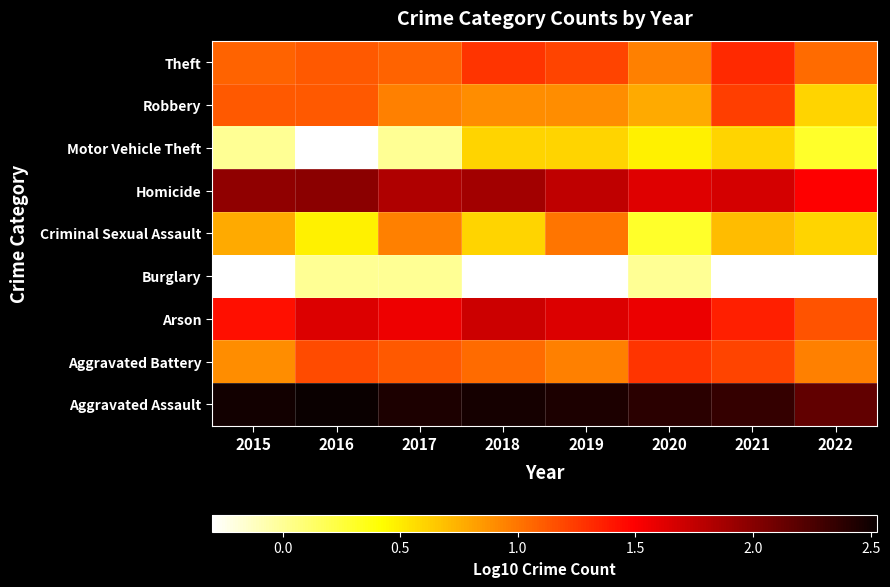

Reading left to right, list all the values displayed in this chart.

Theft: 2015=1.1	2016=1.1	2017=1.1	2018=1.3	2019=1.2	2020=1.0	2021=1.3	2022=1.0
Robbery: 2015=1.1	2016=1.1	2017=1.0	2018=0.9	2019=0.9	2020=0.8	2021=1.2	2022=0.6
Motor Vehicle Theft: 2015=0.0	2016=-0.3	2017=0.0	2018=0.6	2019=0.6	2020=0.5	2021=0.6	2022=0.3
Homicide: 2015=2.0	2016=2.0	2017=1.8	2018=1.9	2019=1.8	2020=1.6	2021=1.7	2022=1.5
Criminal Sexual Assault: 2015=0.8	2016=0.5	2017=1.0	2018=0.6	2019=1.0	2020=0.3	2021=0.7	2022=0.6
Burglary: 2015=-0.3	2016=0.0	2017=0.0	2018=-0.3	2019=-0.3	2020=0.0	2021=-0.3	2022=-0.3
Arson: 2015=1.4	2016=1.6	2017=1.6	2018=1.7	2019=1.6	2020=1.6	2021=1.4	2022=1.1
Aggravated Battery: 2015=0.9	2016=1.2	2017=1.1	2018=1.0	2019=1.0	2020=1.3	2021=1.2	2022=1.0
Aggravated Assault: 2015=2.5	2016=2.5	2017=2.4	2018=2.5	2019=2.4	2020=2.4	2021=2.3	2022=2.2